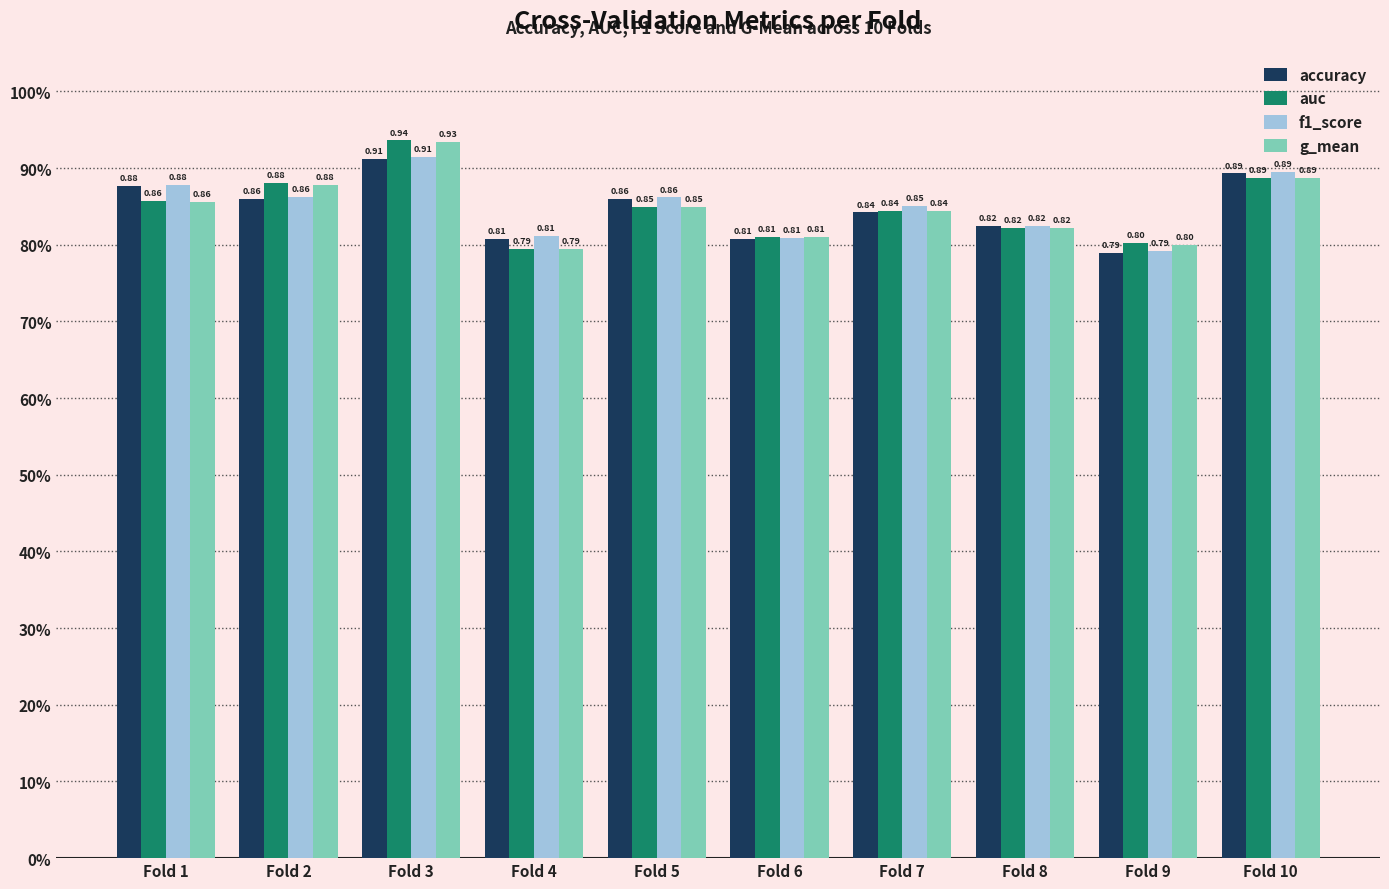

Is it true that g_mean equals 0.8 at Fold 7?

True